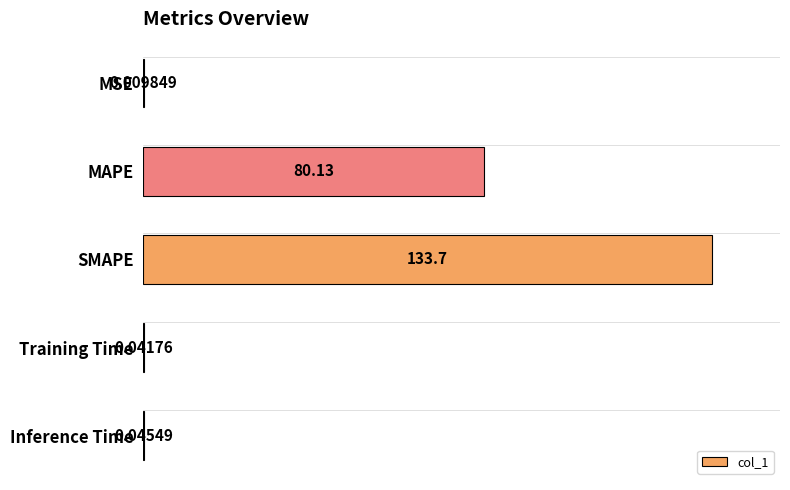

Where is the data nearest to the value 66?

MAPE